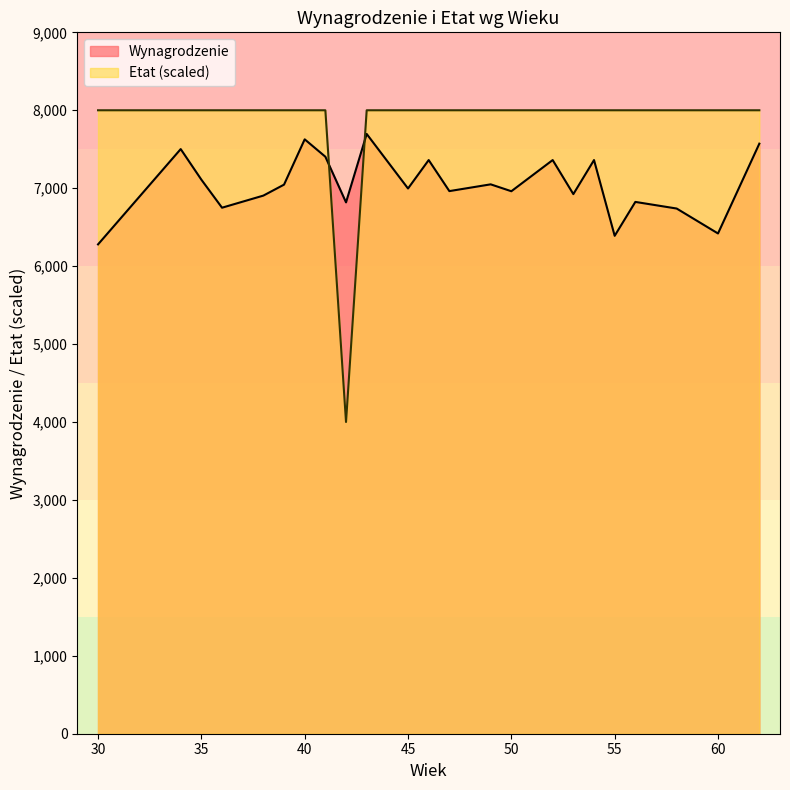

At which category does the chart reach its peak across all series?

43